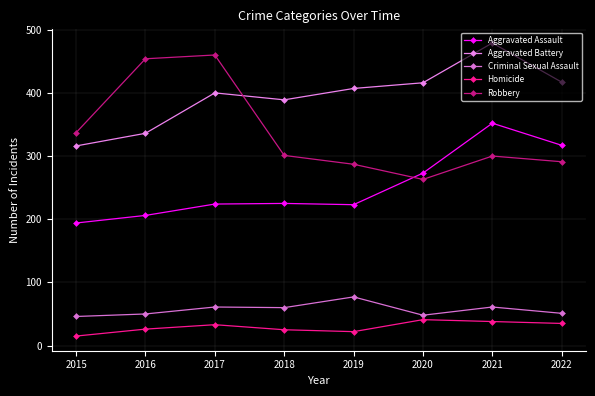

At which category does Homicide reach its first local valley?

2019